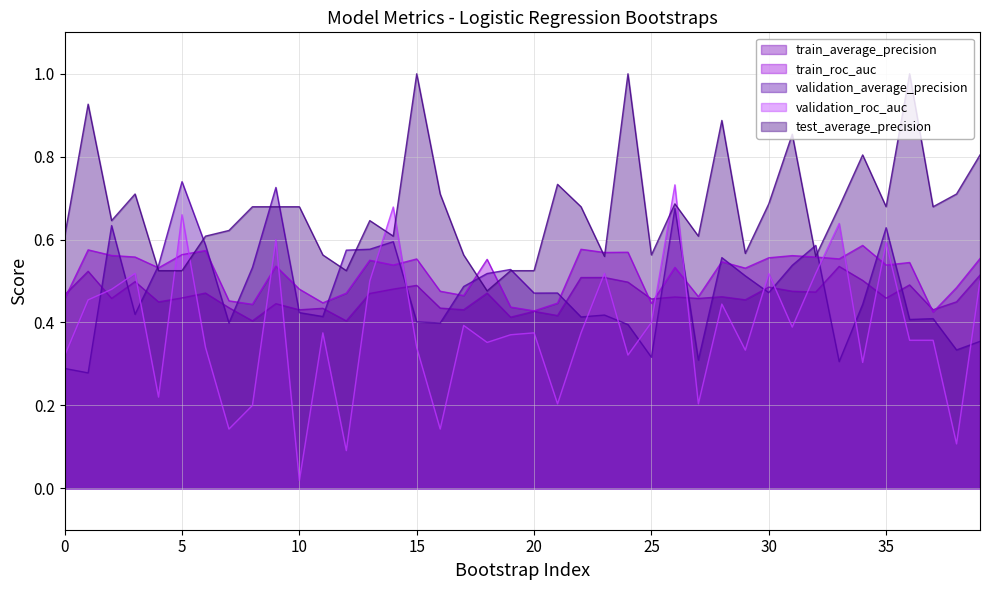

What is the difference between the maximum and second lowest values in the train_roc_auc series?

0.2